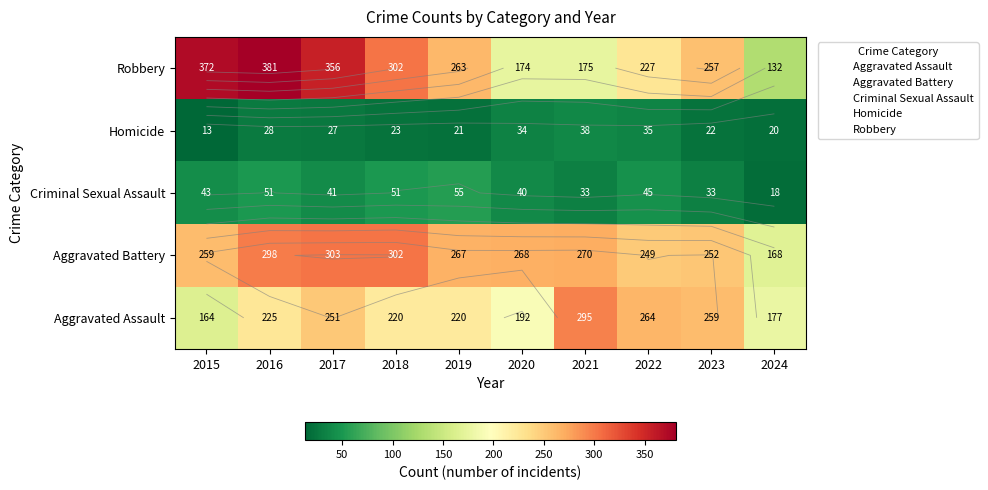

At which label does Aggravated Battery reach its minimum?

2024